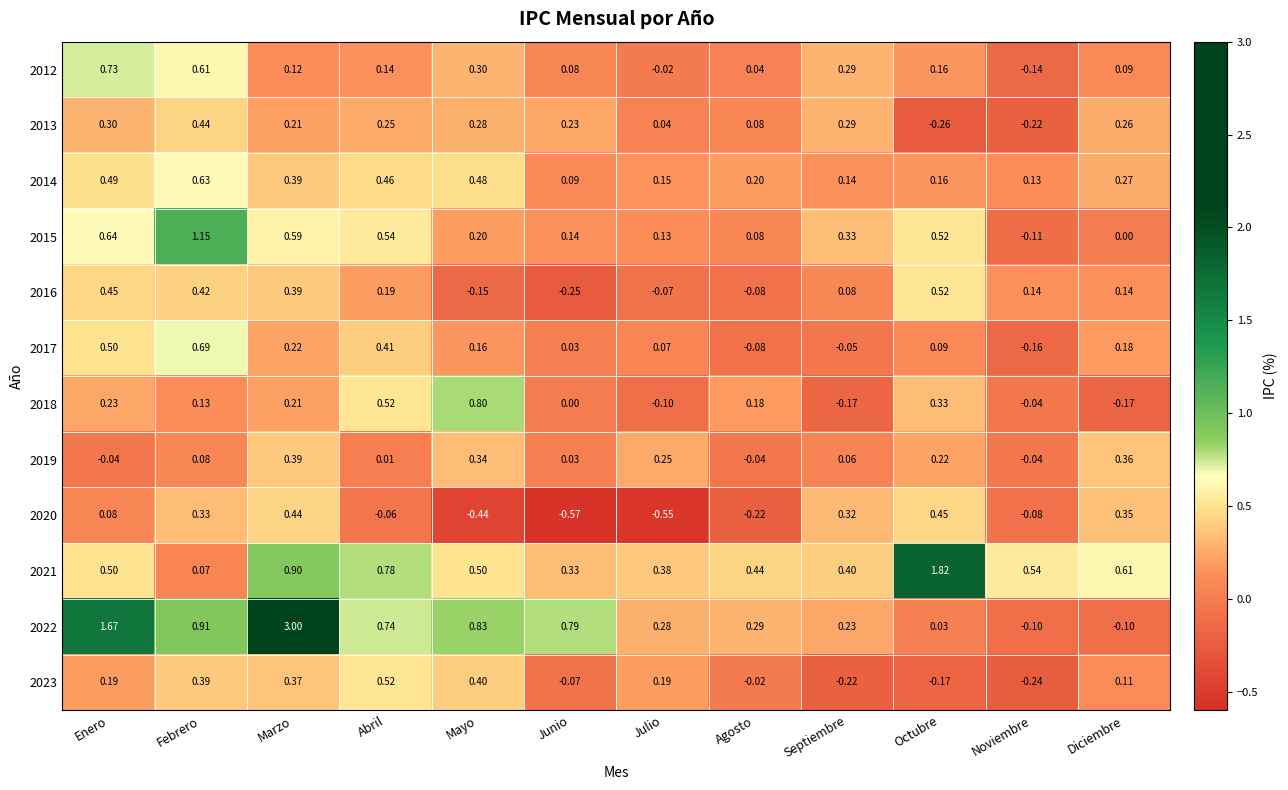

Is the value of 2019 at Agosto greater than the value of 2018 at Agosto?

No